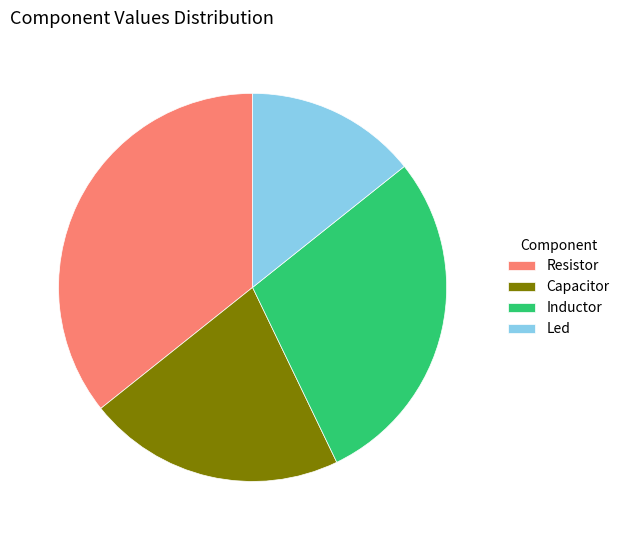

Rank the categories by value from highest to lowest.

Resistor, Inductor, Capacitor, Led